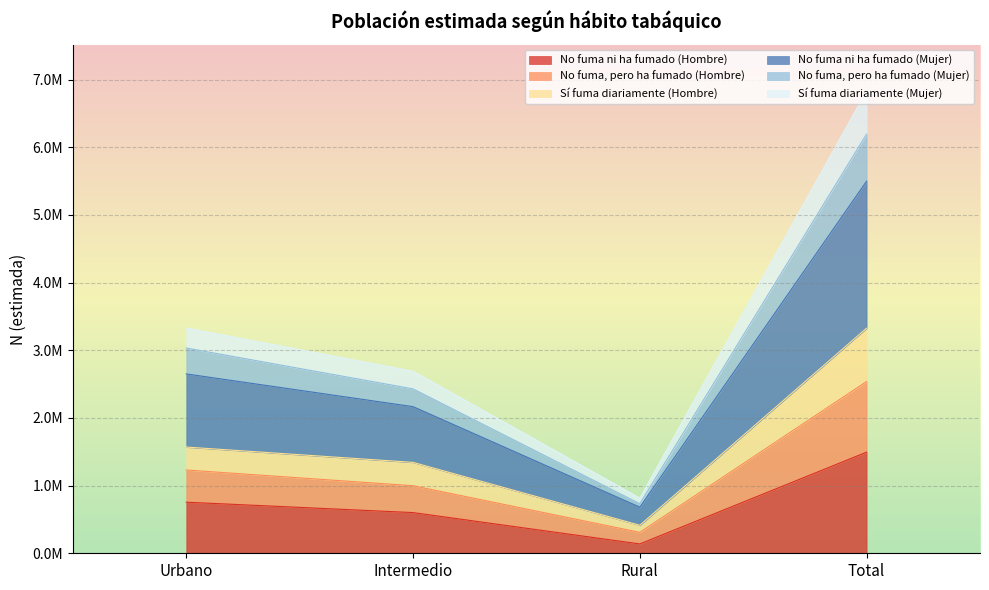

Which label corresponds to the smallest value in the chart?

Rural